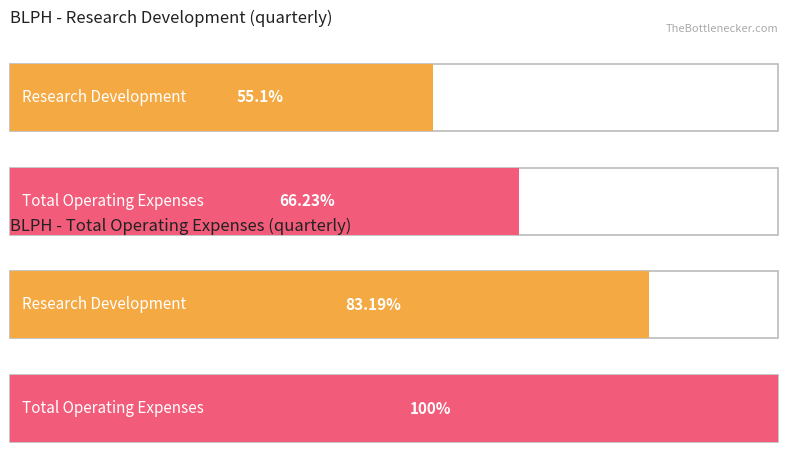

At 2018-09-30, list the series in order from smallest to largest.

Research Development, Total Operating Expenses